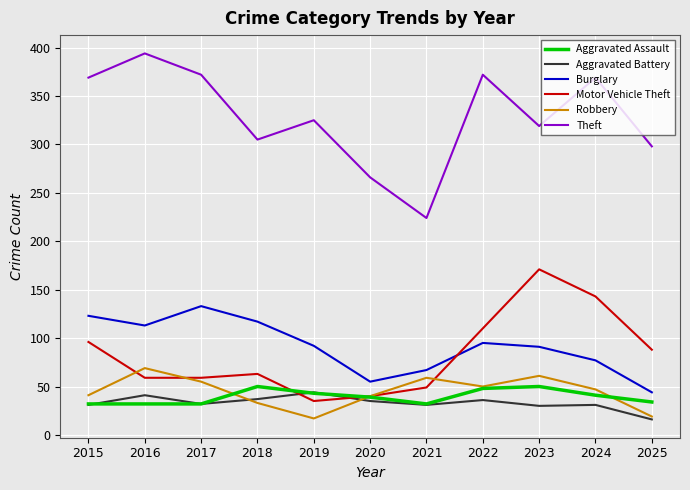

The value of Aggravated Assault at 2020 is 56. True or false?

False